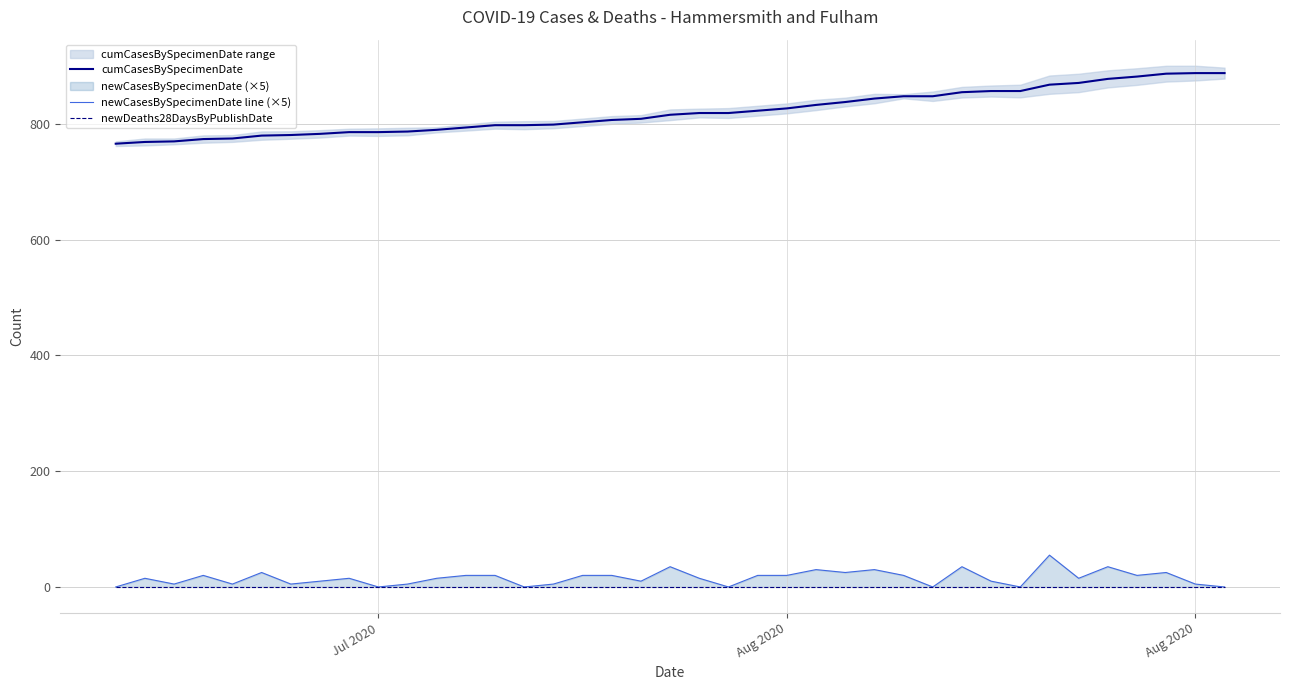

What are all the series names shown in the legend?

cumCasesBySpecimenDate, newCasesBySpecimenDate line (×5), newDeaths28DaysByPublishDate